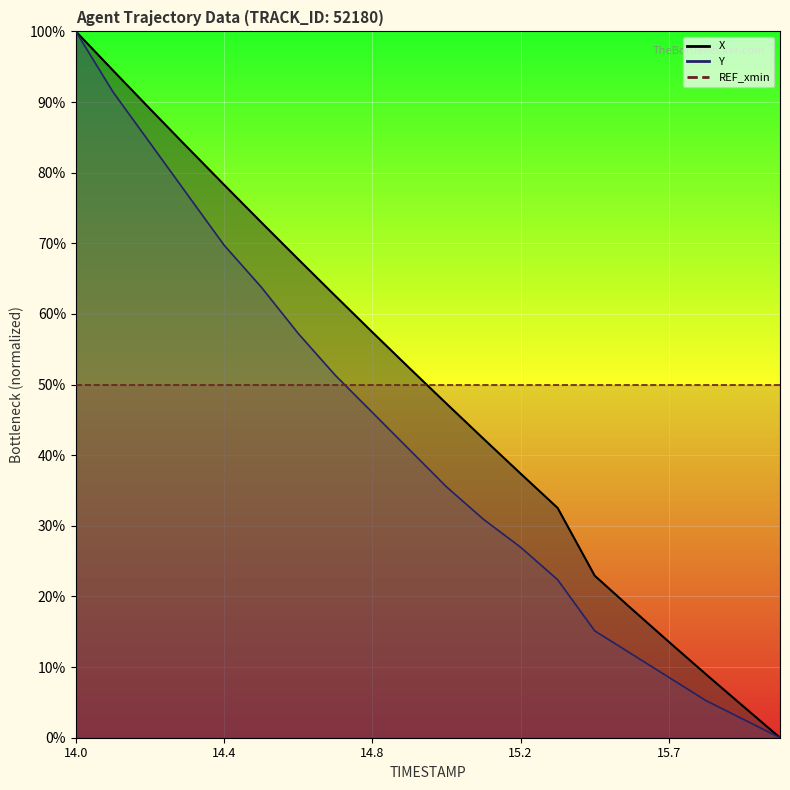

Which series changed the most between 14.1 and 15.7?

Y